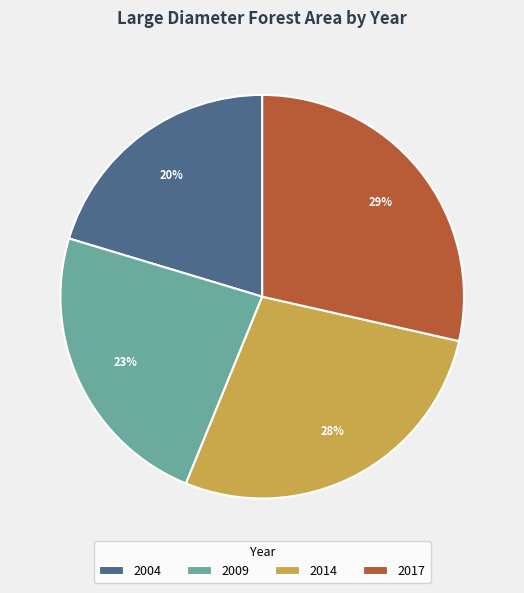

How many slices are in this pie chart?

4